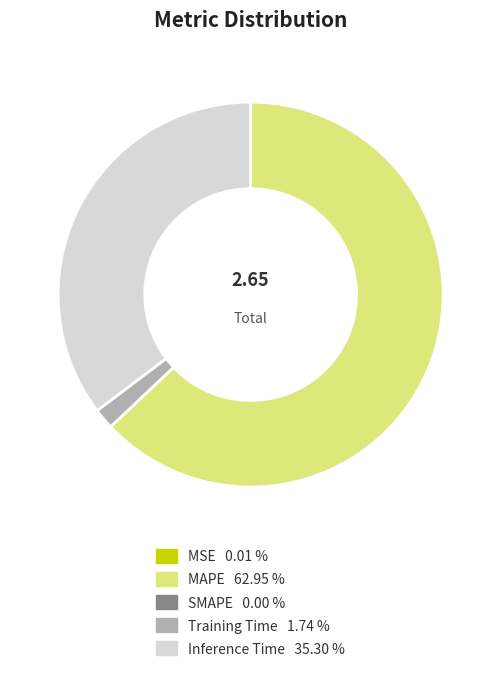

Is there a majority slice in this chart?

Yes